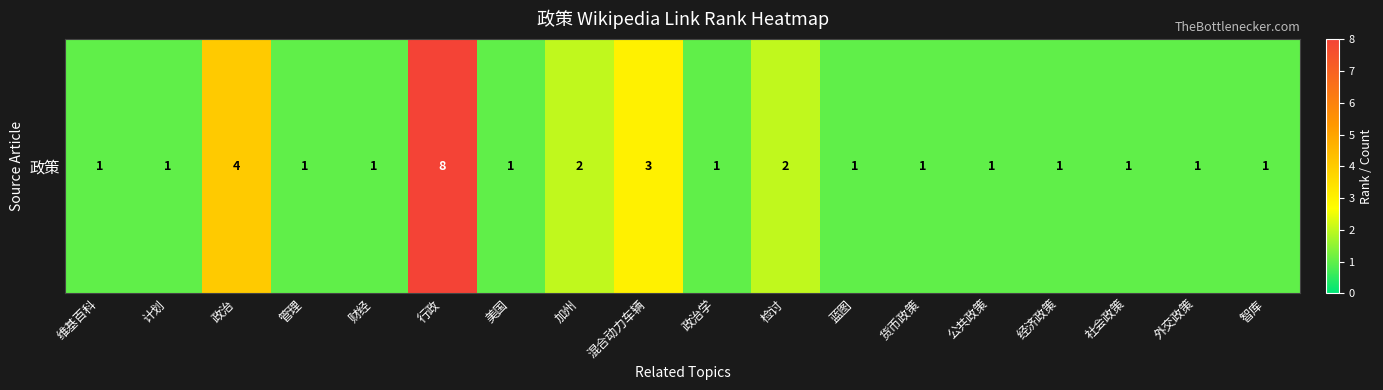

Is it true that the value at 货币政策 is 1?

True